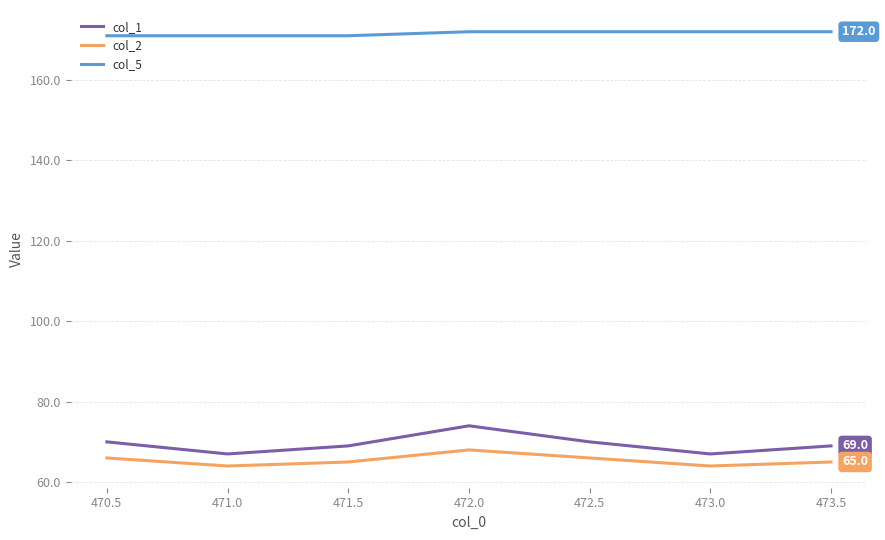

What is the difference between the highest and lowest values at 471.5?

106